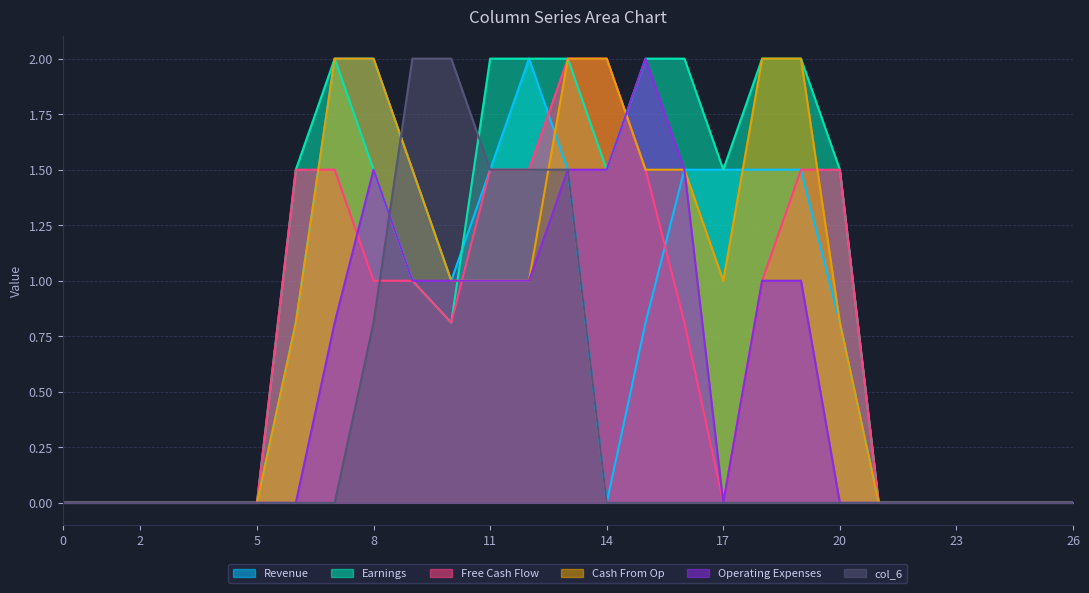

What is the average value of the col_11 series?

0.7